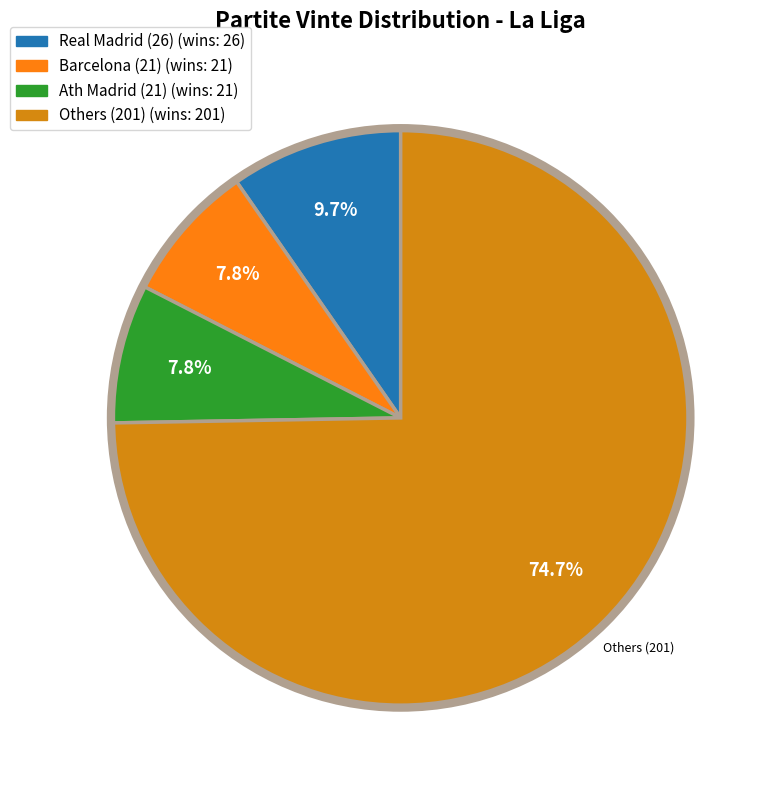

To the nearest percent, what is the difference between the largest and smallest slice percentages?

67%